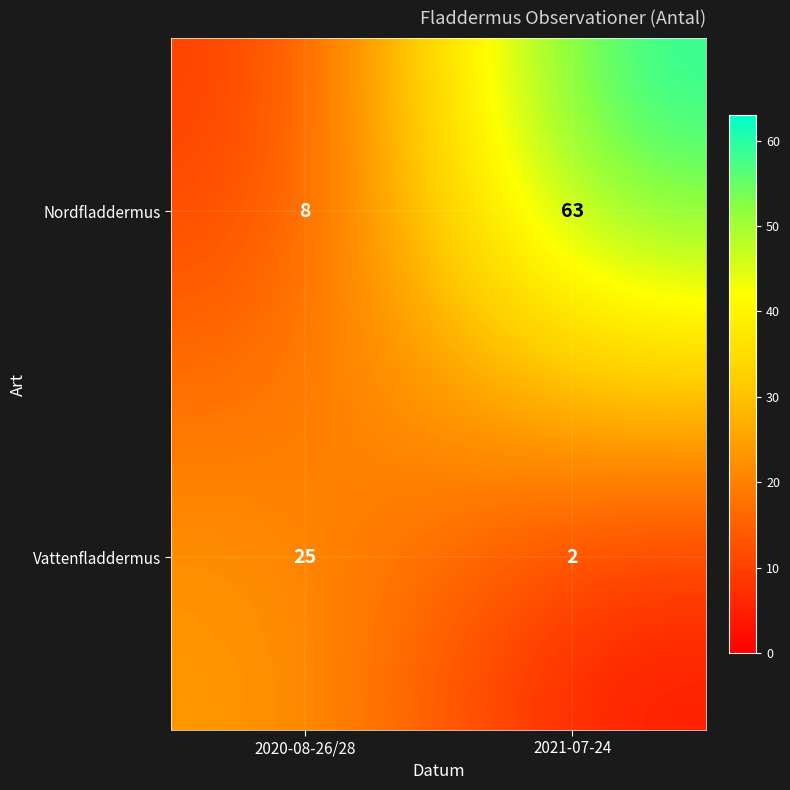

Reading right to left, list all the values displayed in this chart.

Nordfladdermus: 63	8
Vattenfladdermus: 2	25